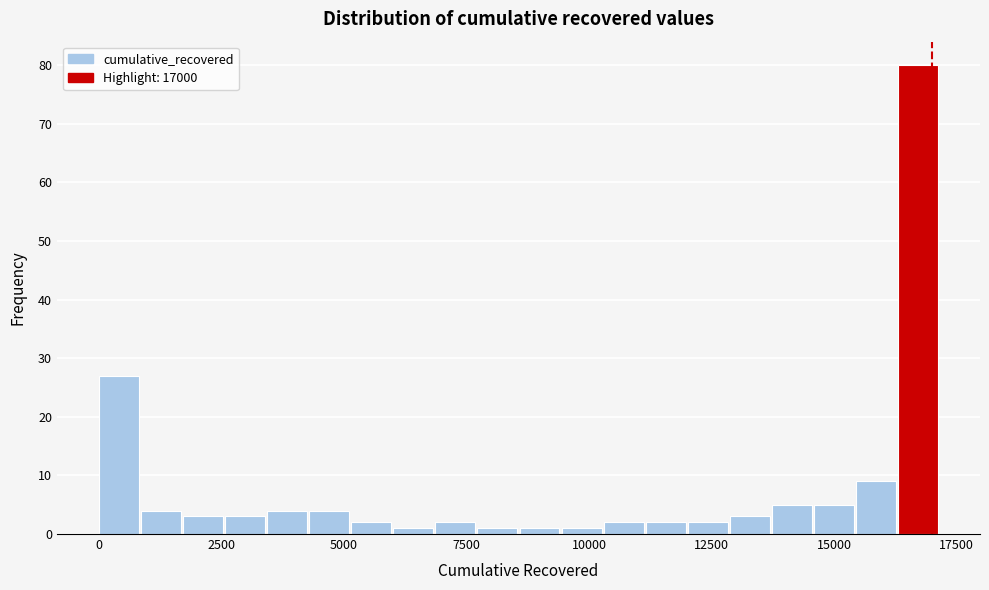

Around what value on the x-axis is the tallest bar? Give the approximate position of its centre, as read against the axis.

16500